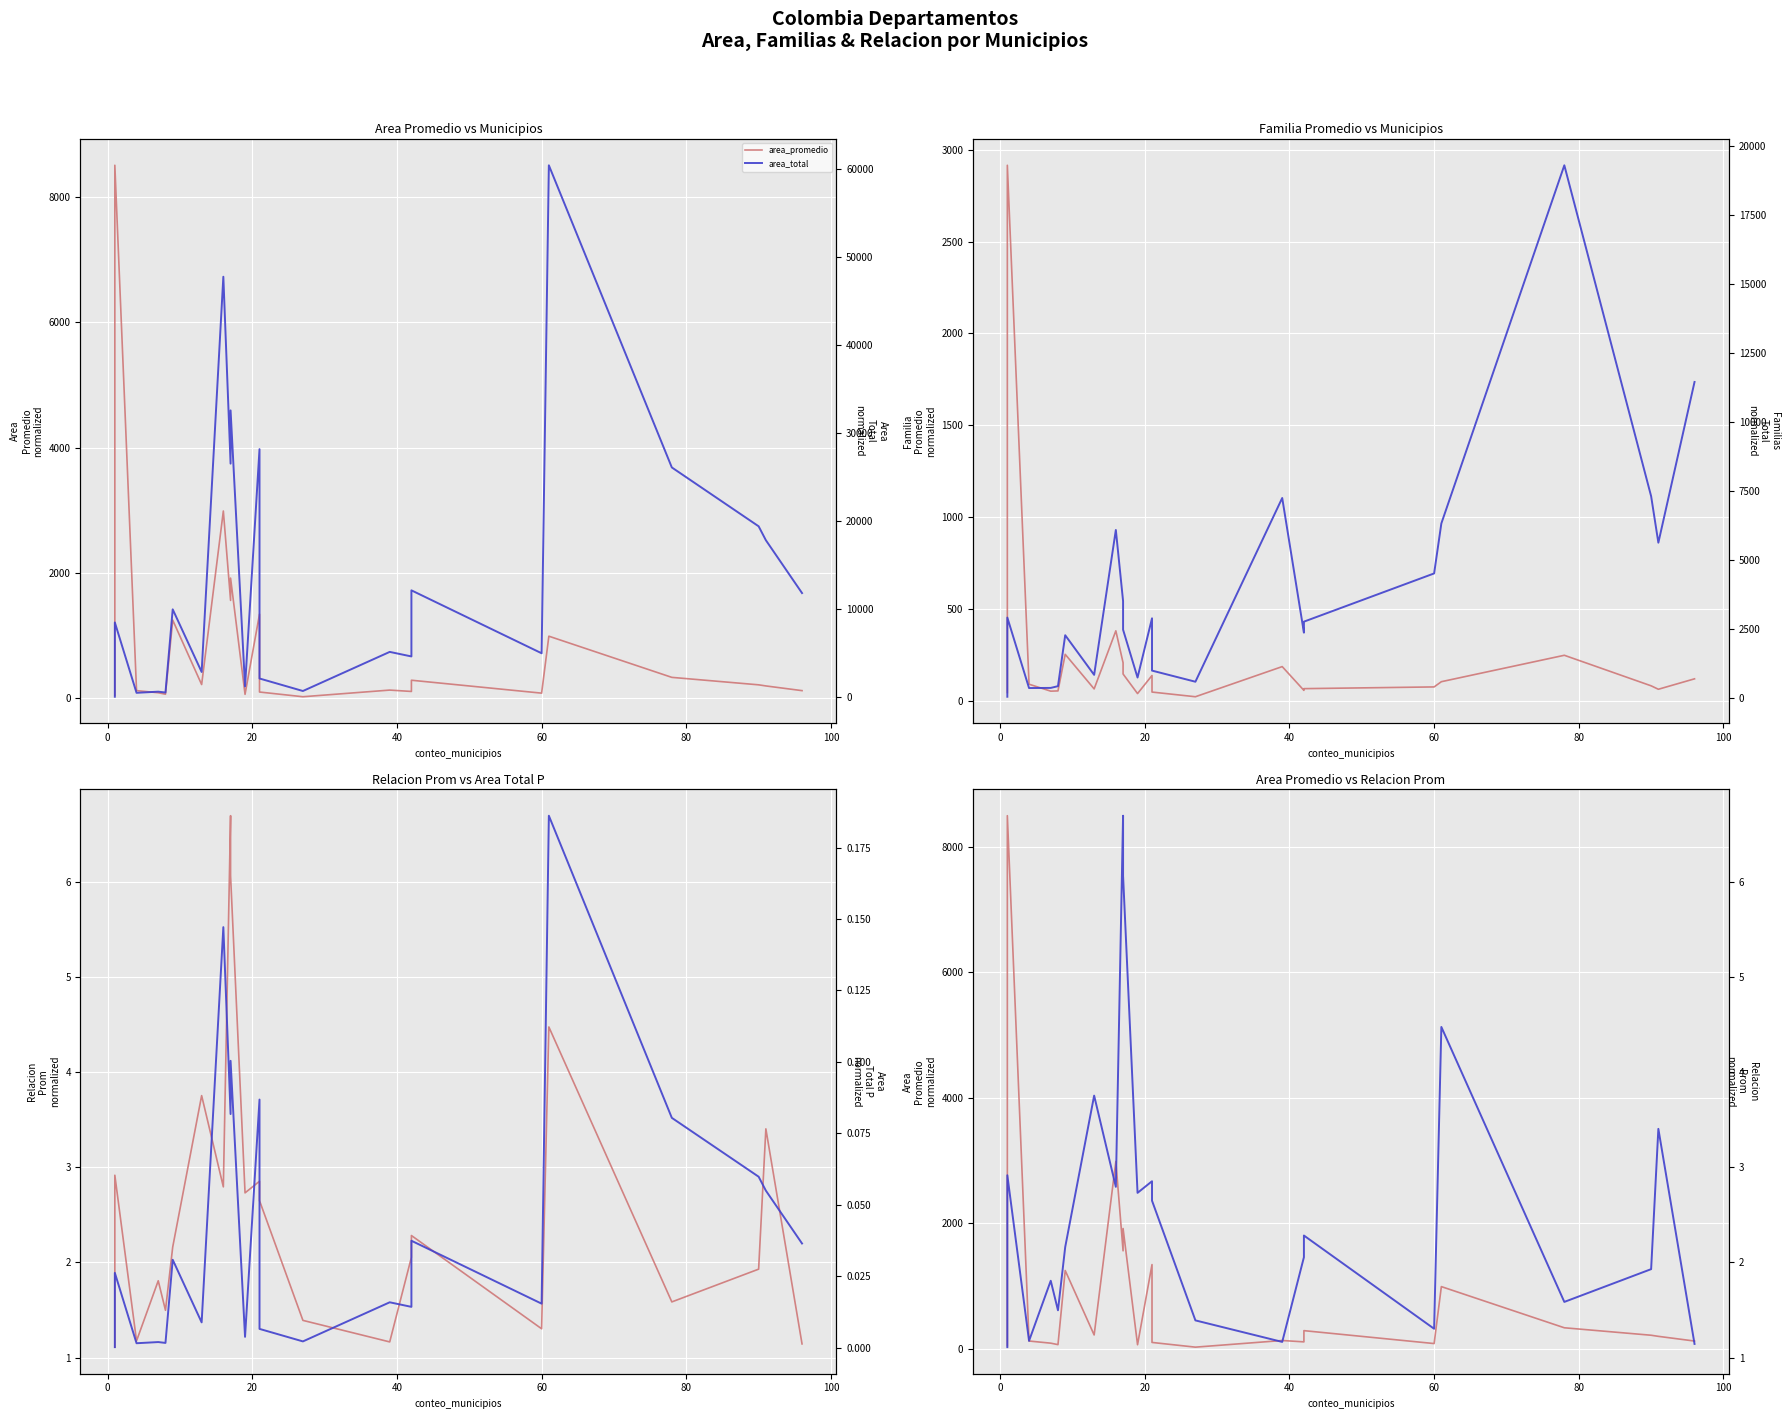

What is the maximum value for area_promedio?

8500.0